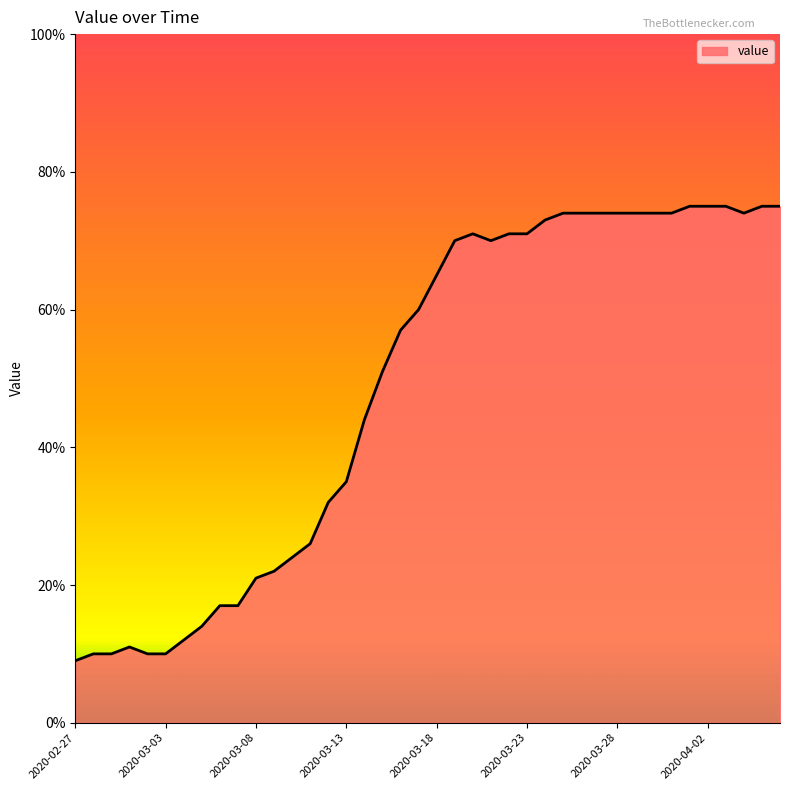

What is the smallest value displayed?

9